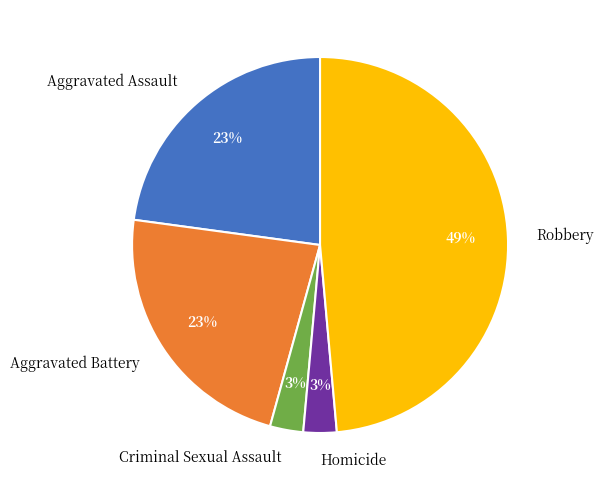

To the nearest percent, what is the average slice percentage?

20%